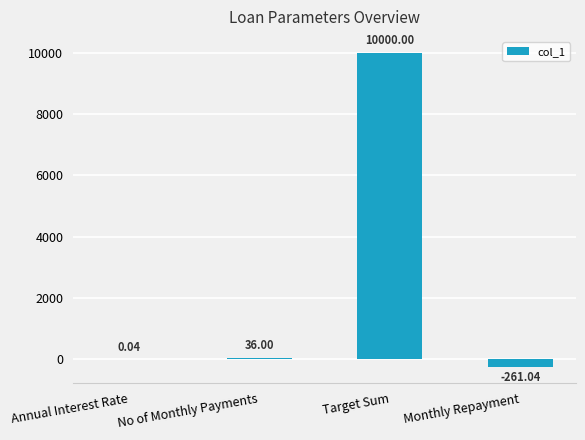

What is the change in value from No of Monthly Payments to Monthly Repayment?

-297.0